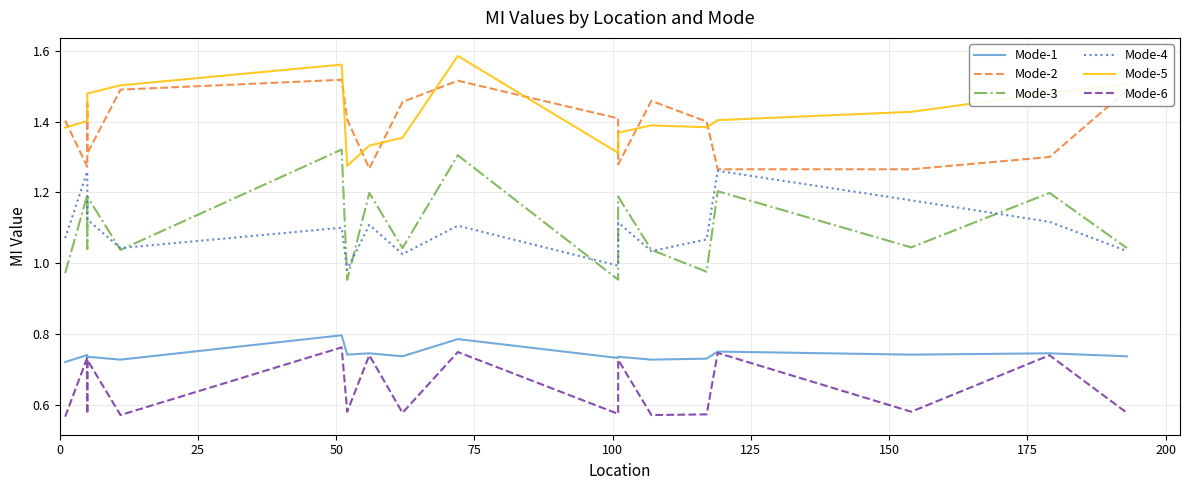

The Mode-6 series shows 0.6 at 200. True or false?

True